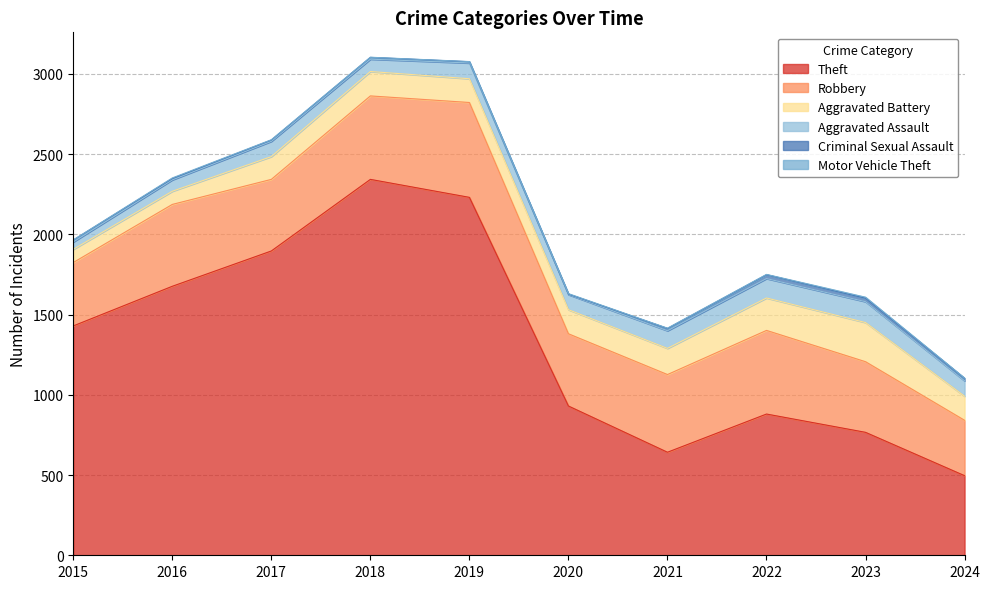

Where is the first local maximum for Aggravated Assault?

2017